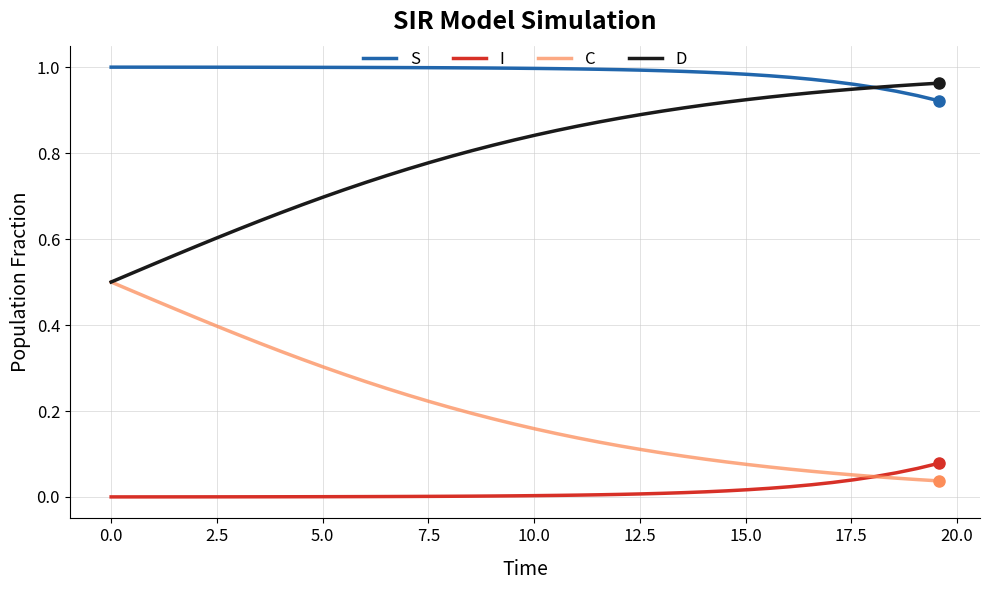

True or false: S and C cross at least once.

False